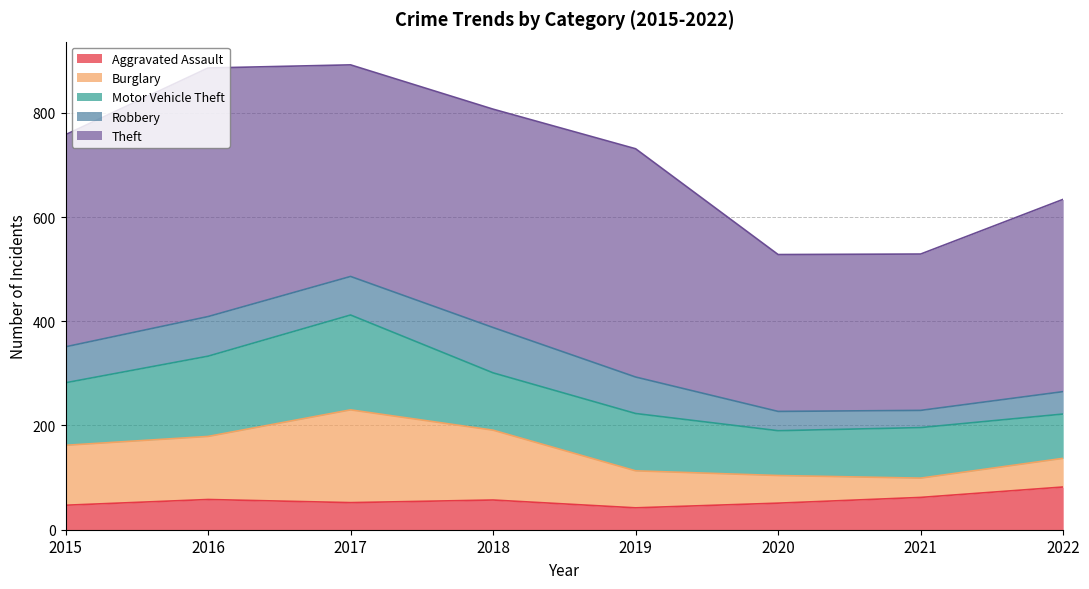

True or false: Robbery and Theft cross at least once.

False